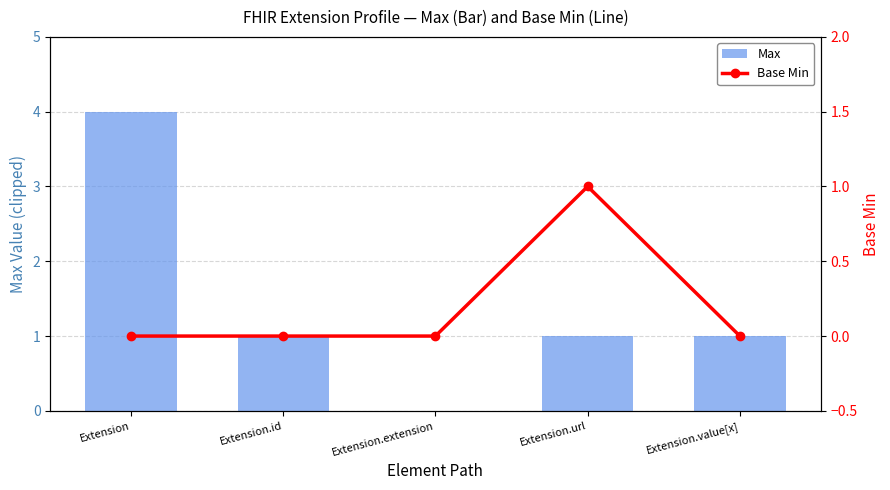

What is the value of the Base Min bar at the 4th from the left?

1